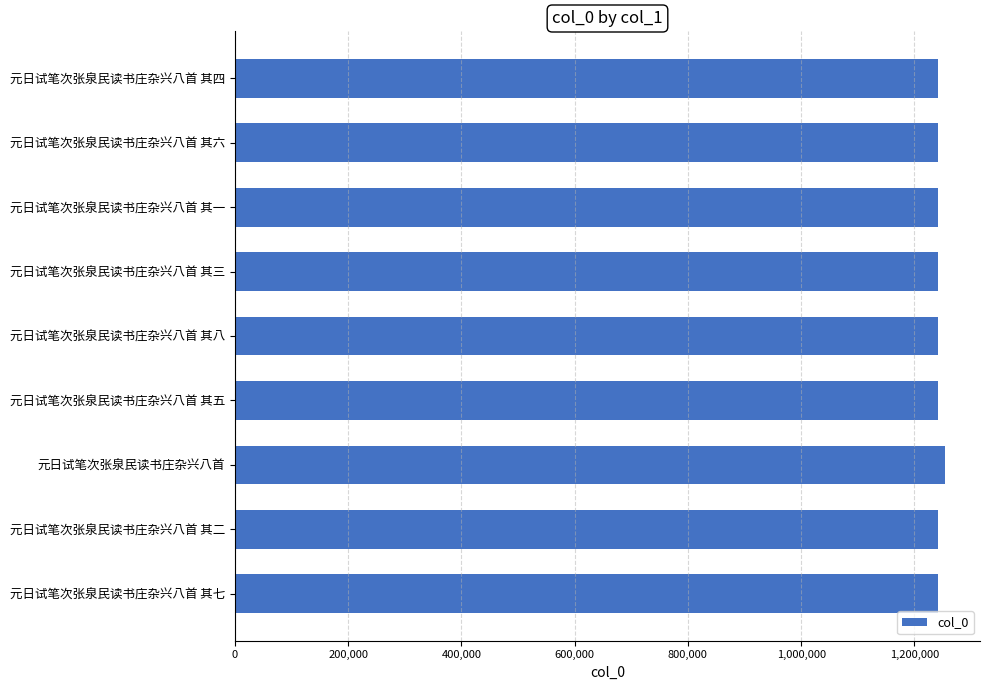

Where is the data nearest to the value 1247522?

元日试笔次张泉民读书庄杂兴八首 其八